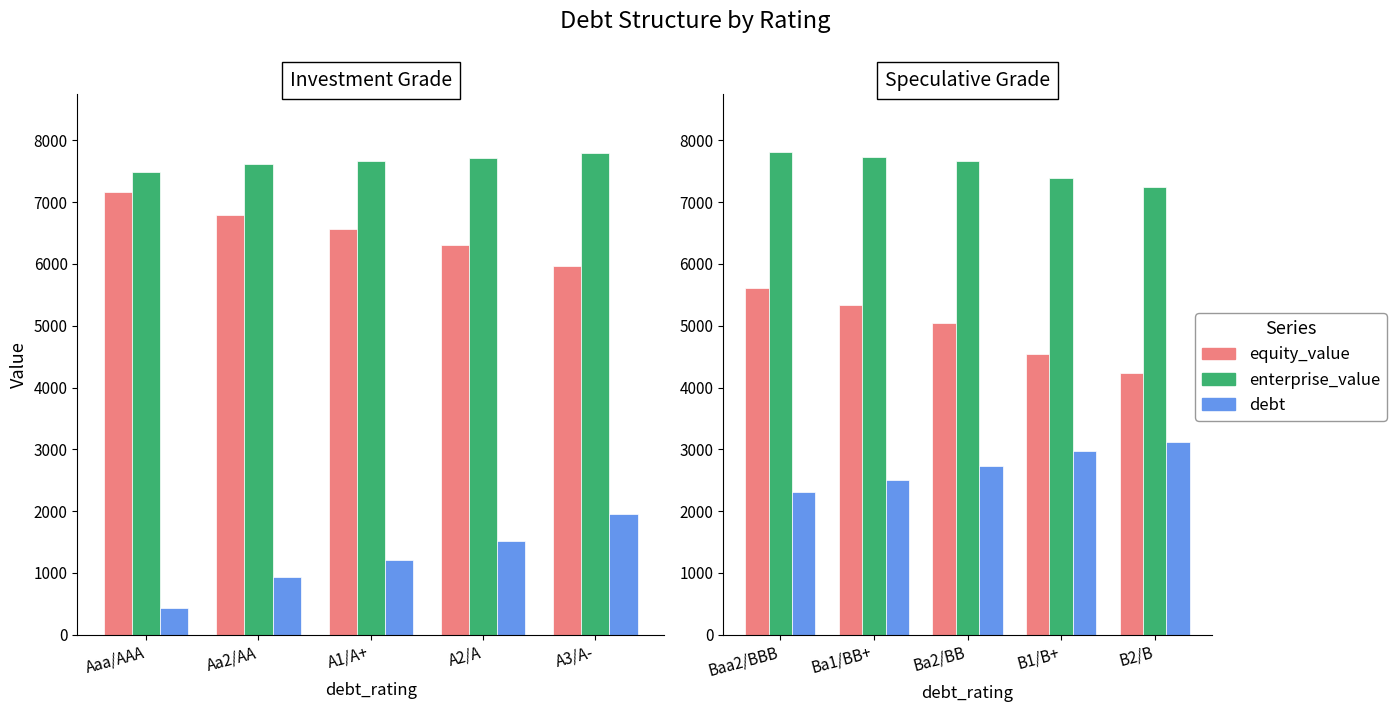

Which series has the largest total across all categories?

enterprise_value